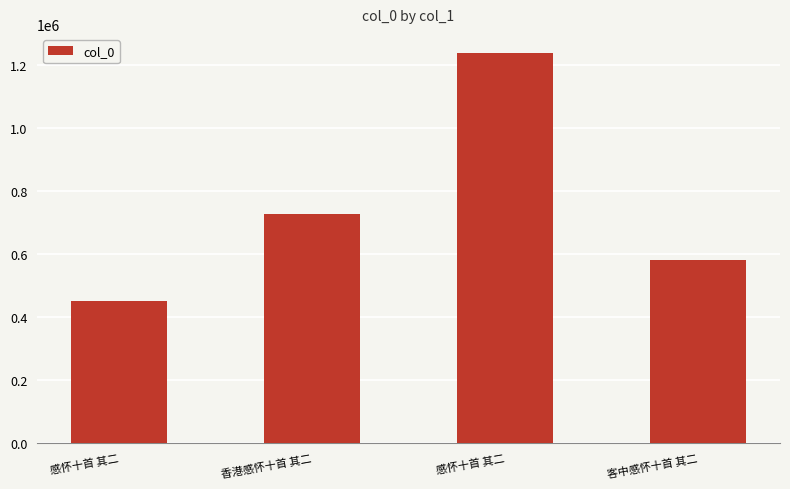

What is the maximum value shown in the chart?

1238380